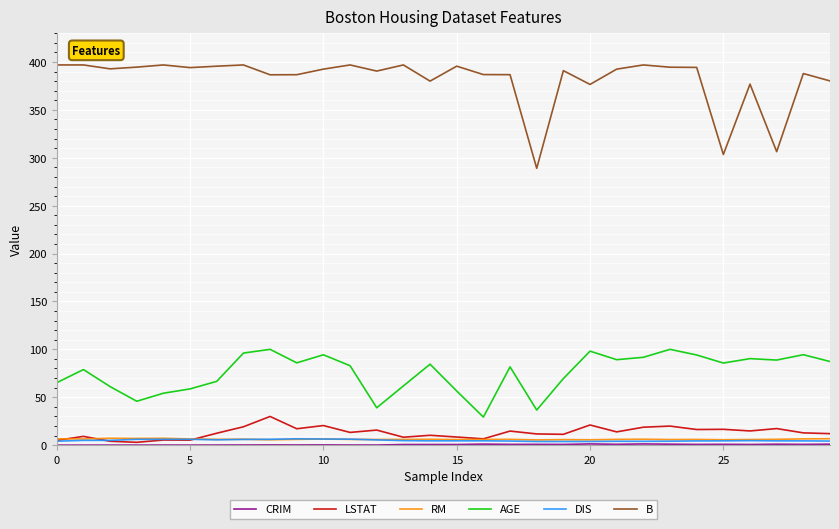

Which series has the widest spread of values?

B